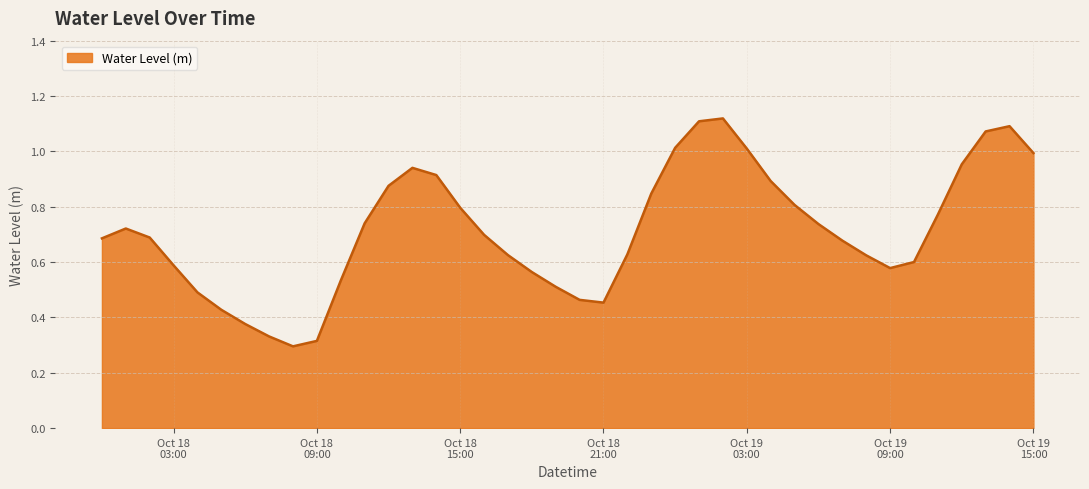

Is this an area chart (filled region under the line)?

Yes